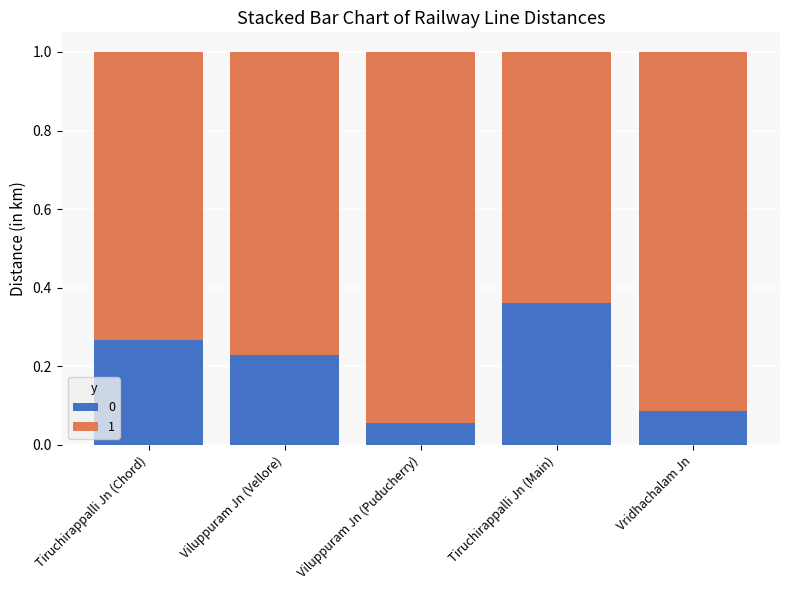

Which category has the highest value in the 0 series?

Tiruchirappalli Jn (Main)